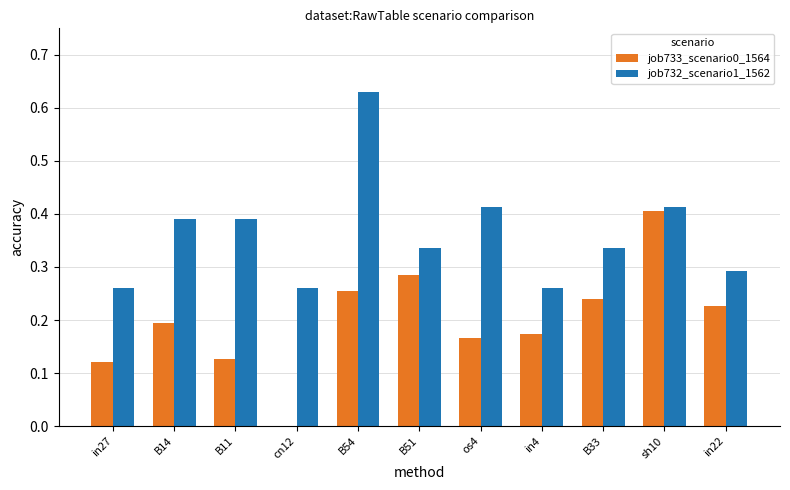

What is the sum of all job732_scenario1_1562 values?

4.0